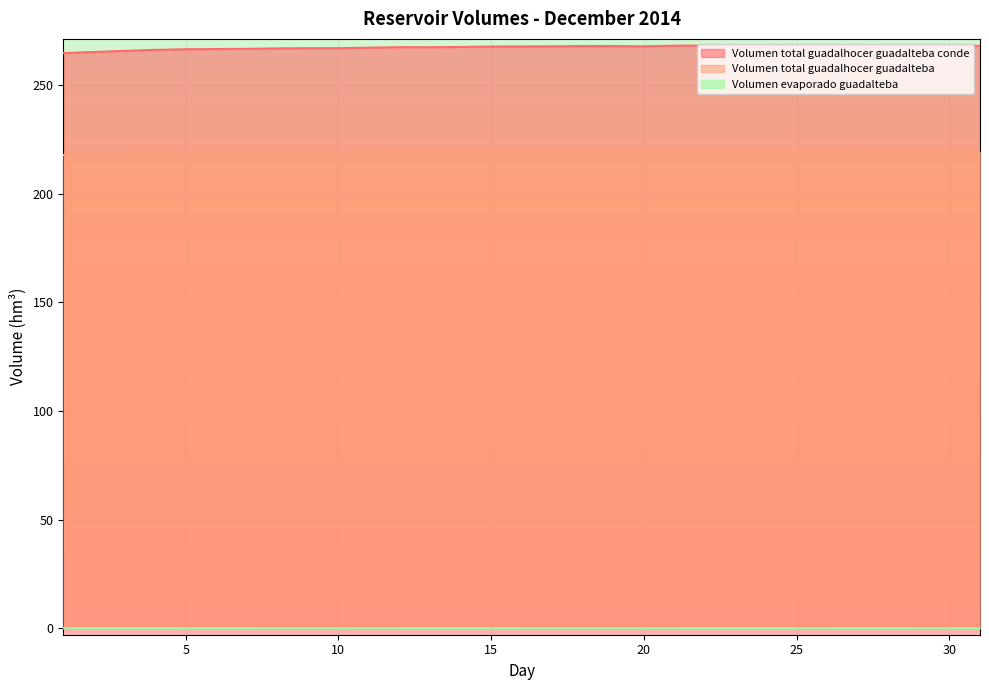

What is the average value of the Volumen_total_guadalhocer_guadalteba series?

219.3